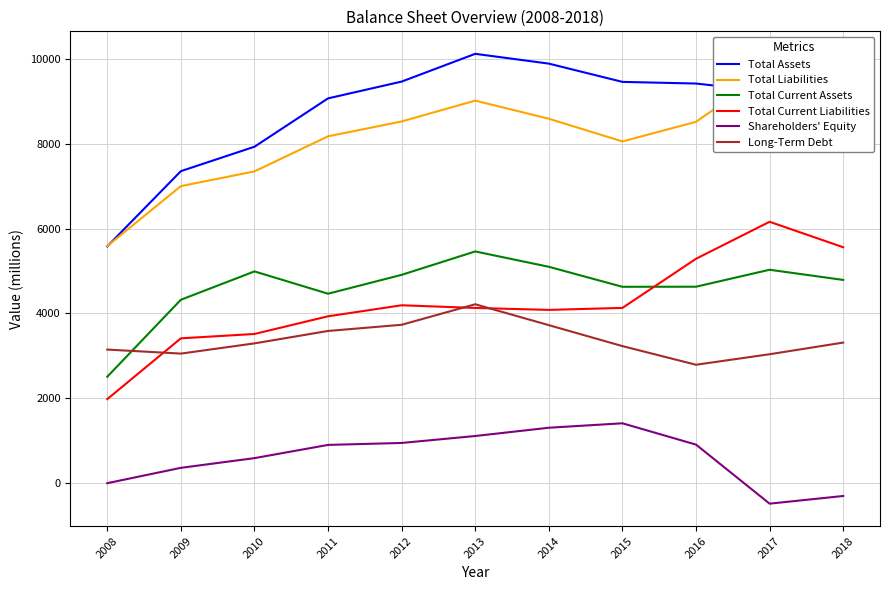

What is the sum of the Total Liabilities values at 2015 and 2009?

15054